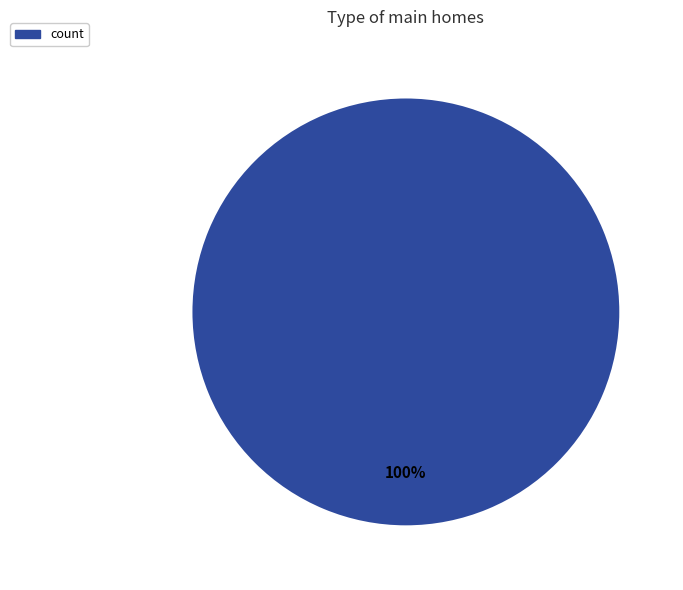

How many slices are in this pie chart?

1